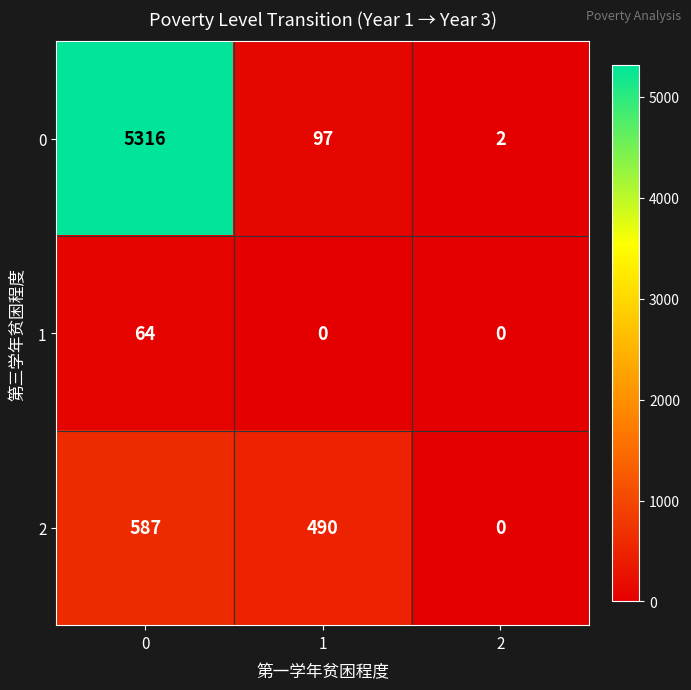

What is the average value of the 1 series?

21